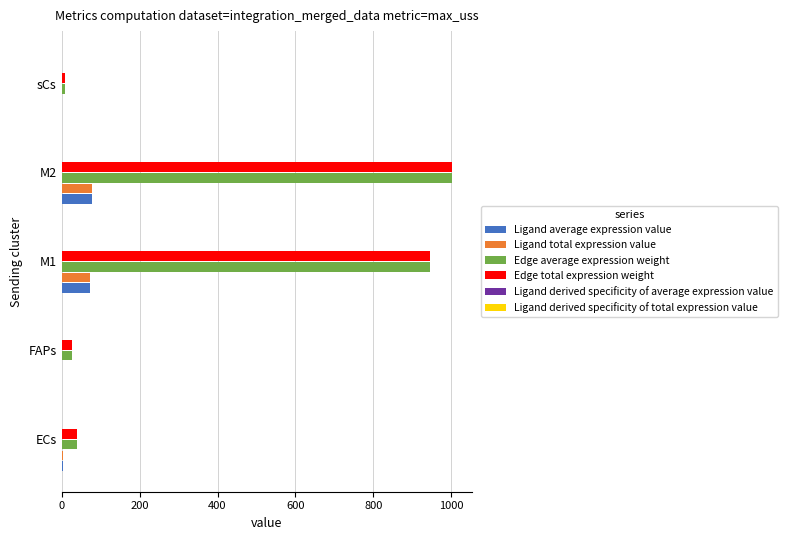

What is the maximum value shown in the chart?

1002.2